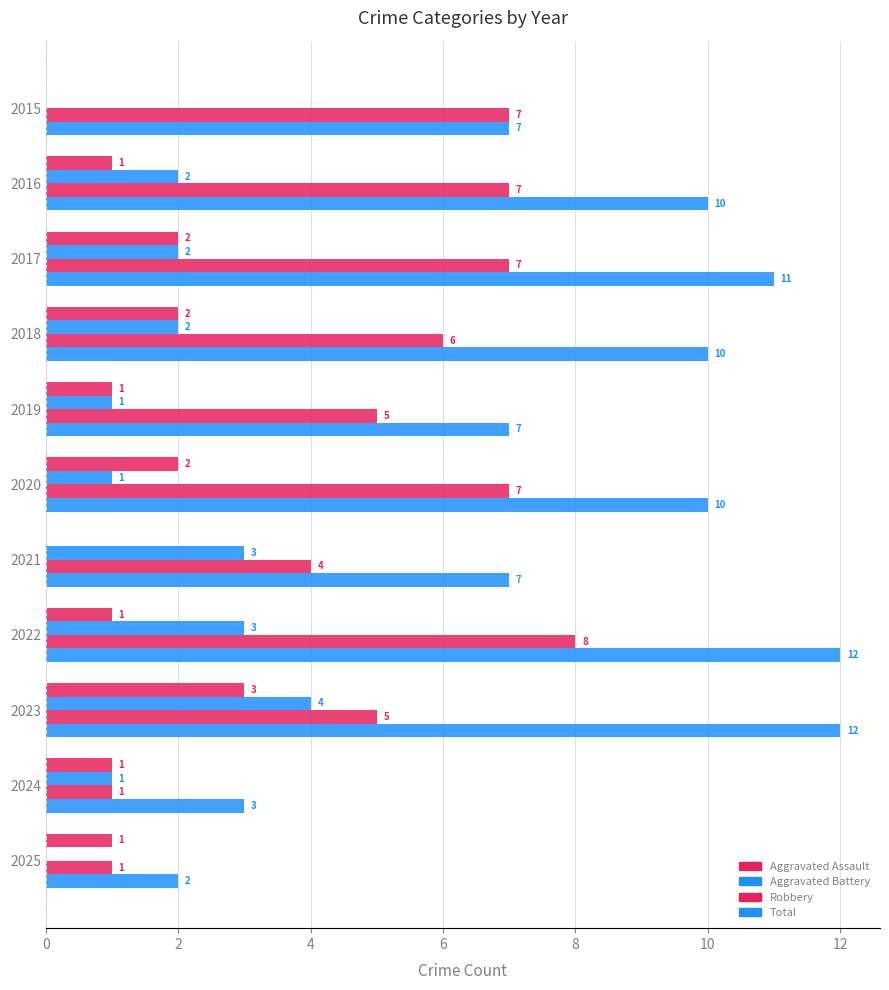

At how many categories does at least one series exceed 5?

9